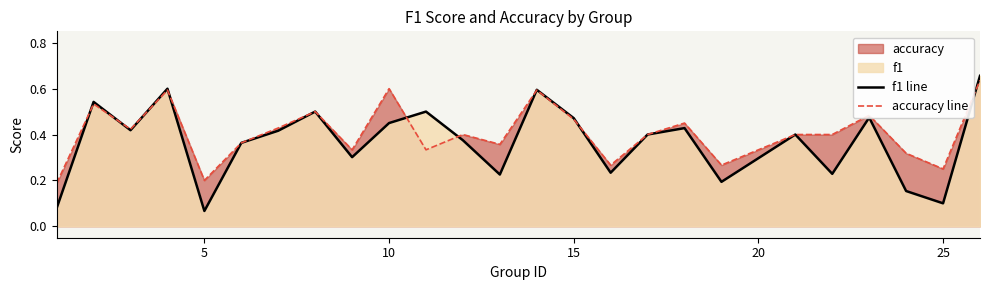

List the series in order of their overall mean, lowest first.

f1 line, accuracy line